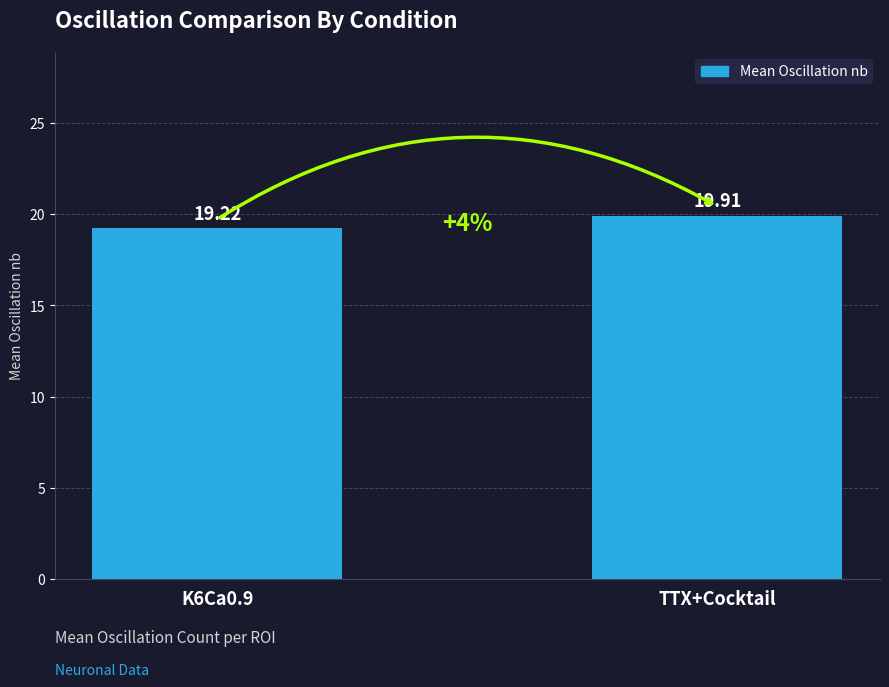

What is the approximate value at TTX+Cocktail?

19.9